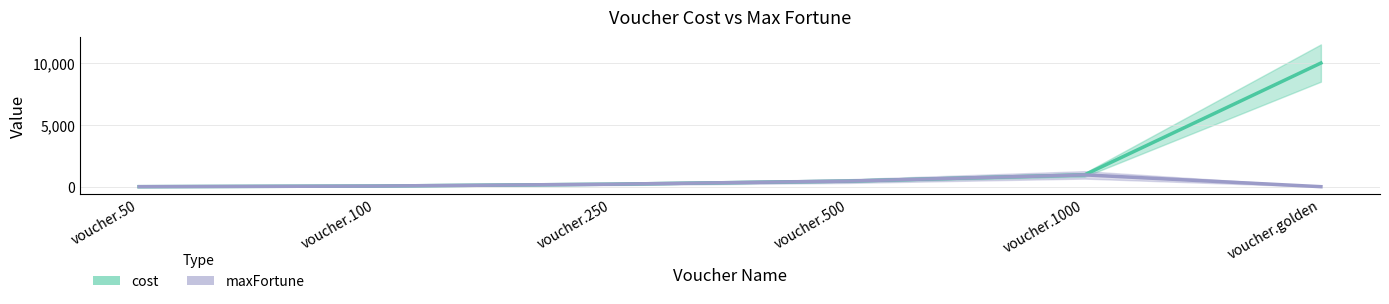

True or false: maxFortune and cost cross at least once.

False